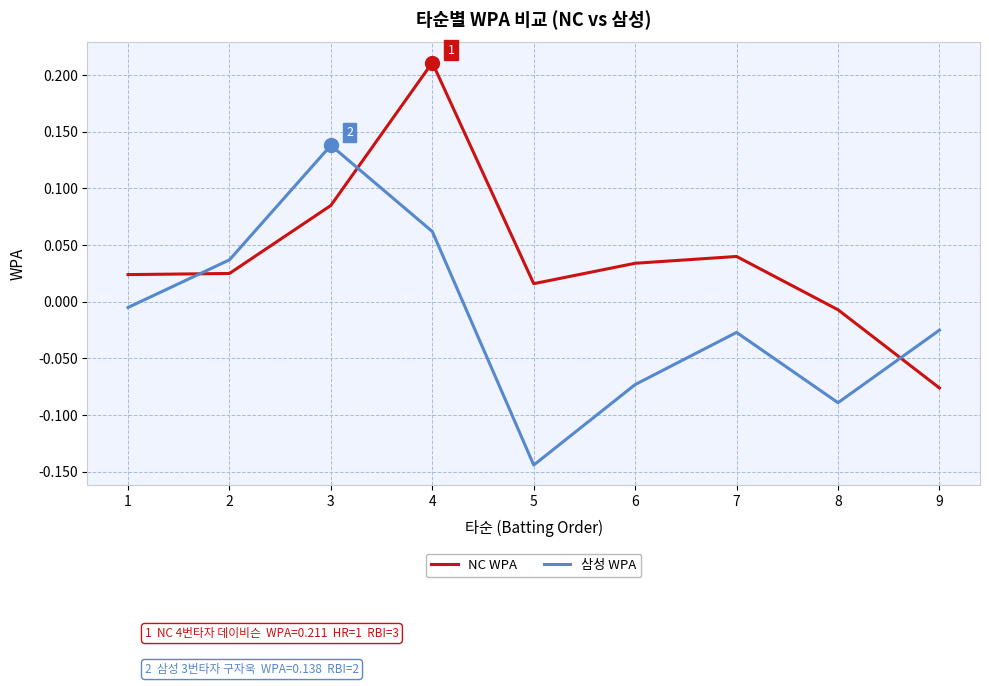

Where does the NC WPA series first go above 0?

1